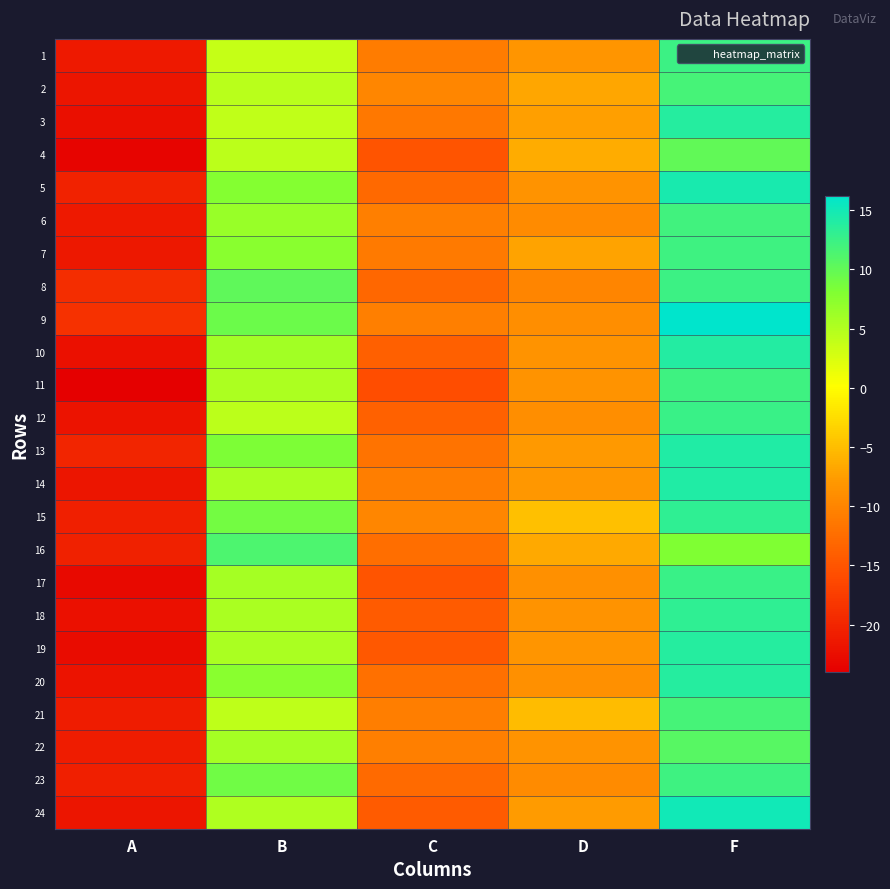

Rank the series at C from highest to lowest value.

2, 15, 9, 6, 22, 21, 14, 1, 7, 3, 13, 20, 16, 23, 5, 8, 12, 10, 18, 24, 19, 4, 17, 11